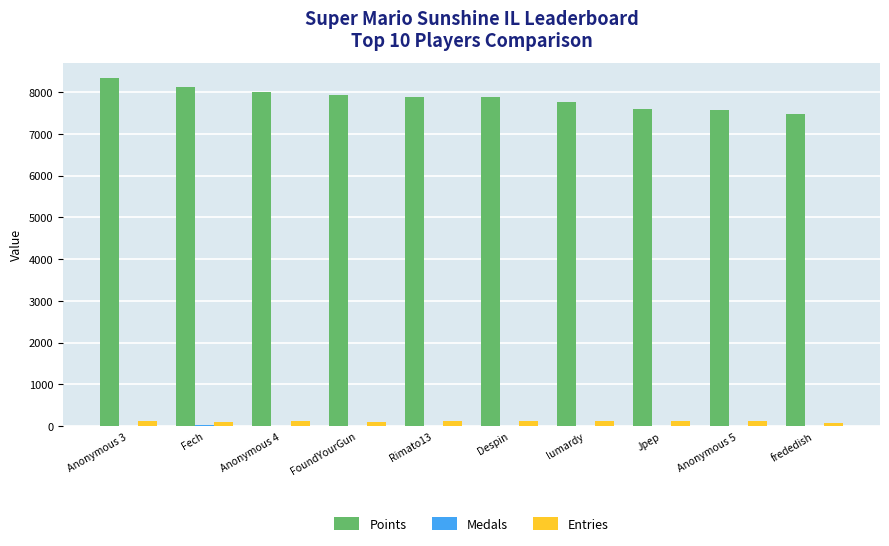

What is the greatest value displayed?

8335